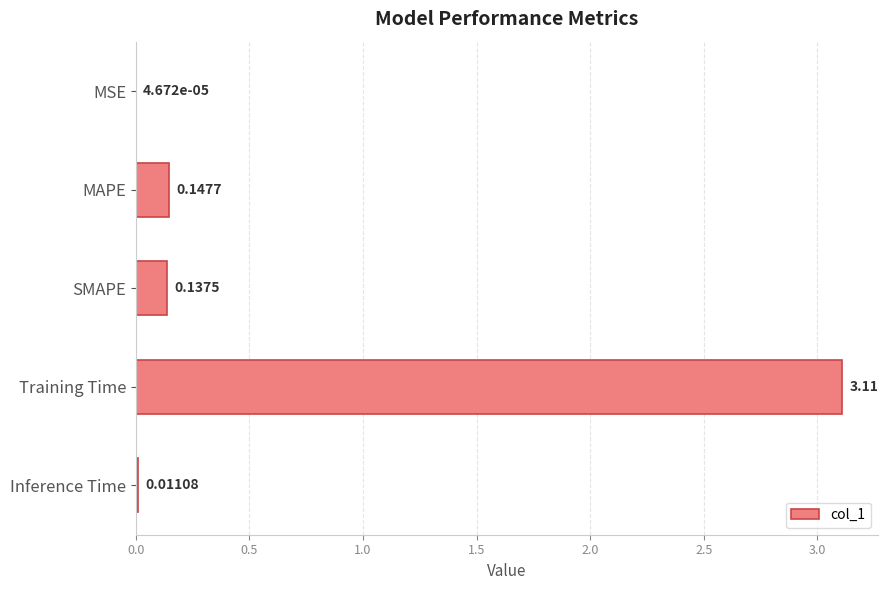

What is the maximum value shown in the chart?

3.1